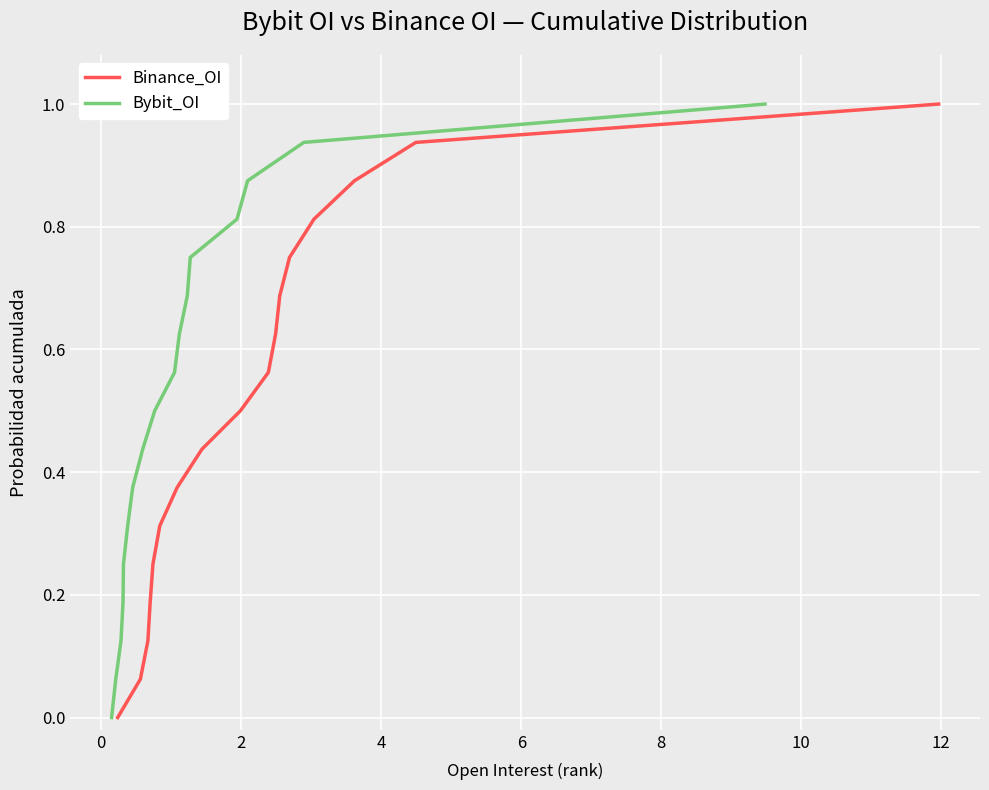

At how many categories does at least one series exceed 0?

16